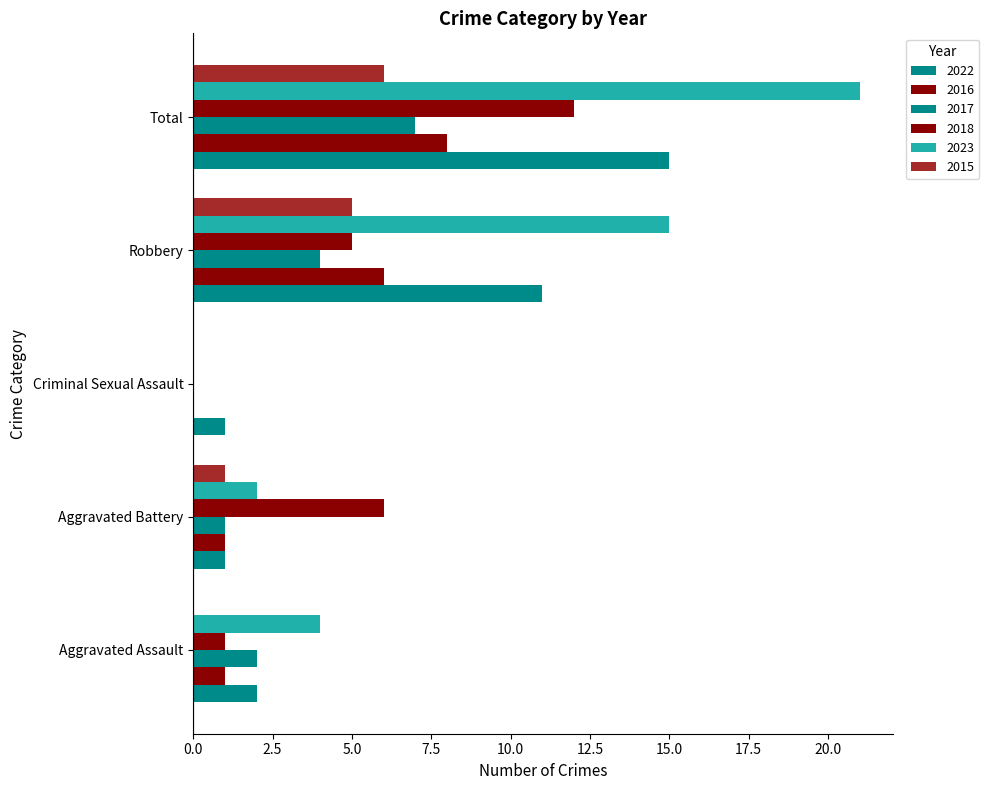

Which has a higher value, Criminal Sexual Assault or Aggravated Battery?

Criminal Sexual Assault